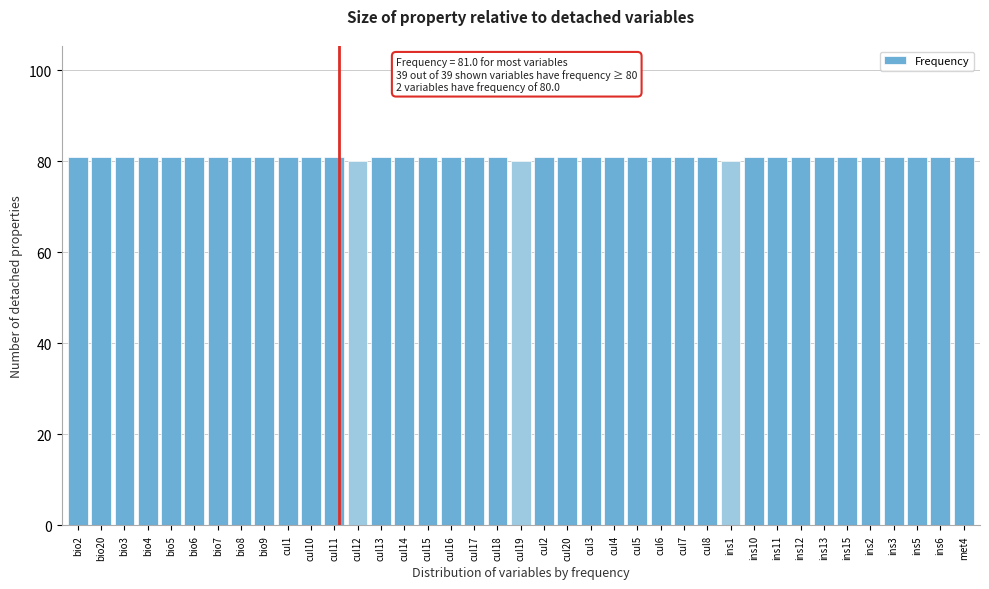

The value at ins6 is 81. True or false?

True